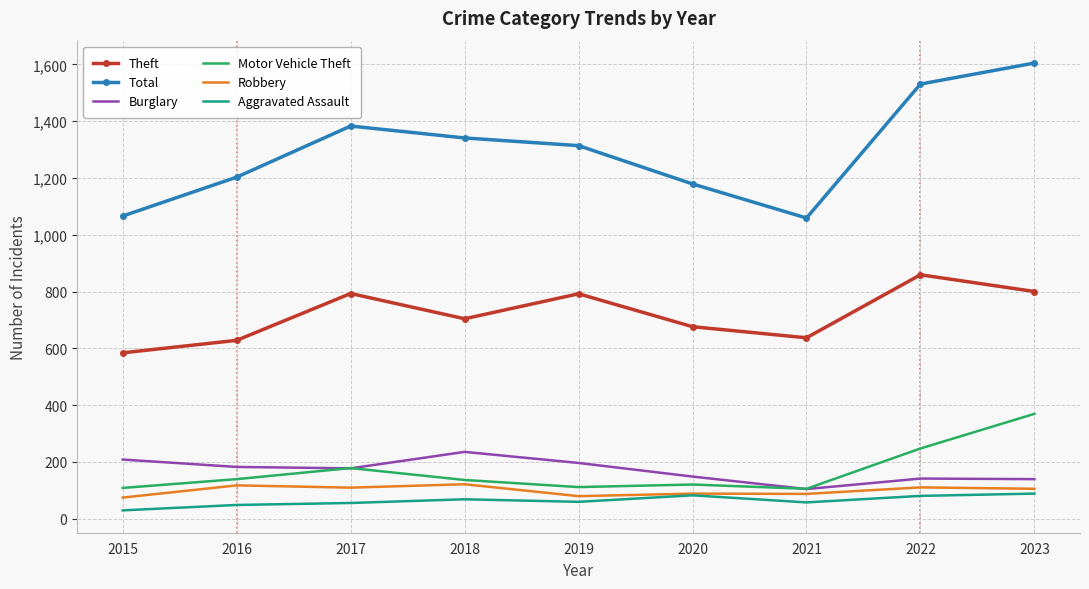

True or false: Motor Vehicle Theft and Total cross at least once.

False